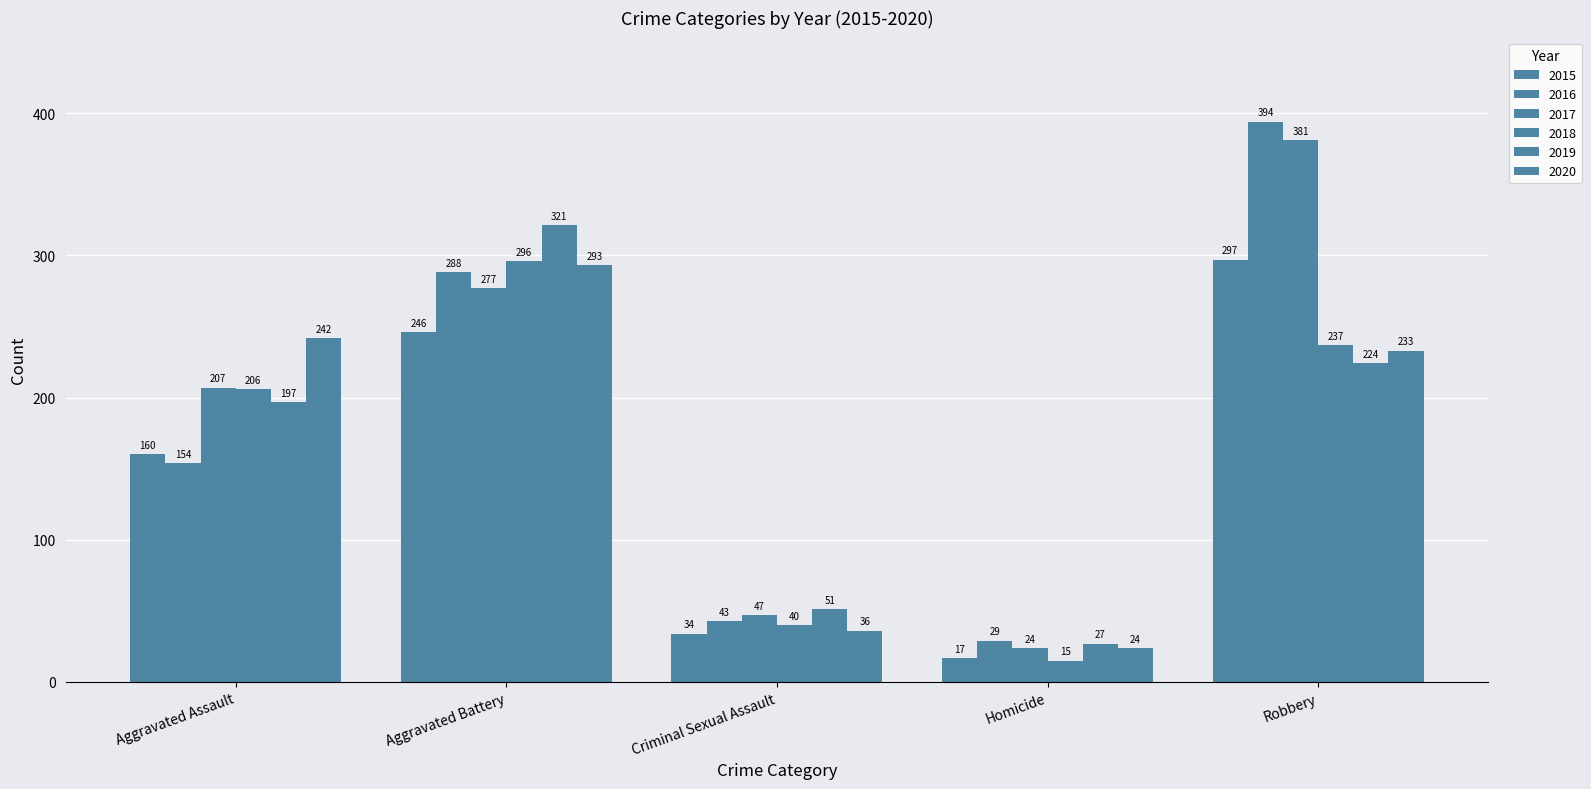

Which series has the largest total across all categories?

2017